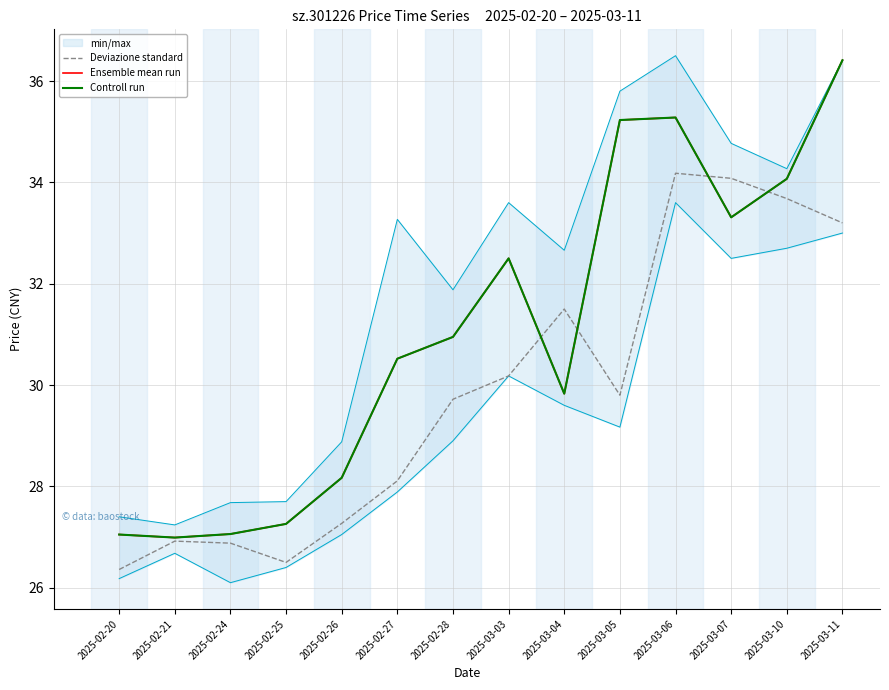

At which category is the sum across all series the highest?

2025-03-11